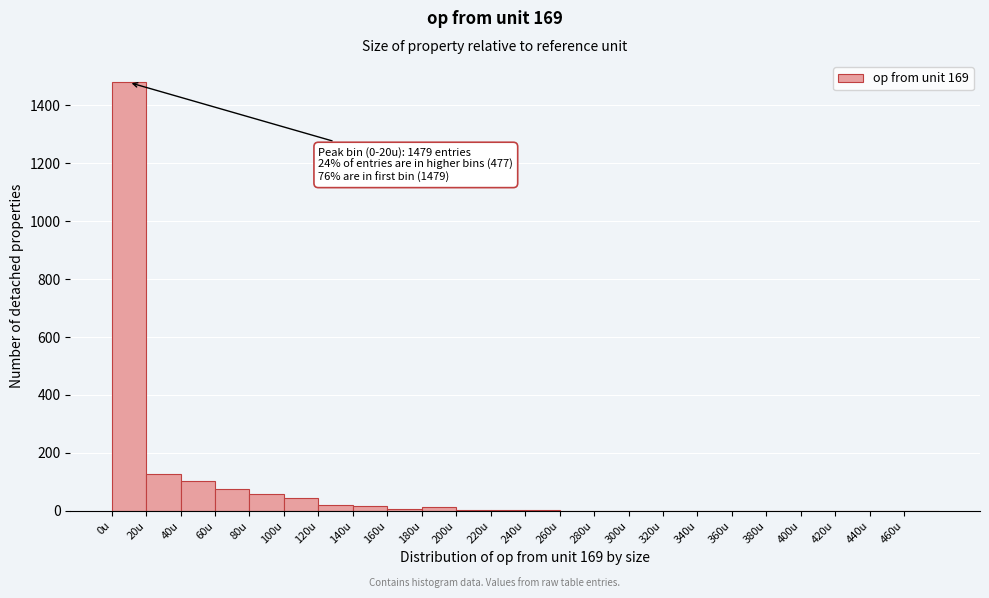

Which range on the x-axis has the tallest bar?

0 to 20